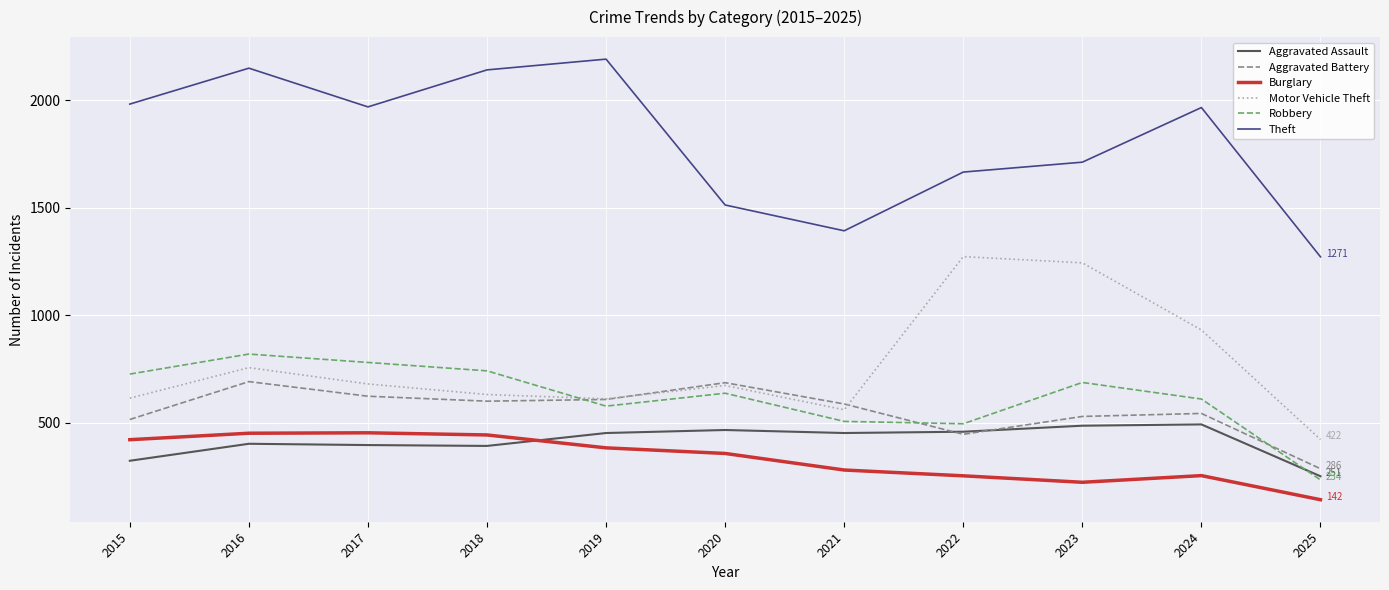

After their last crossing, which series has the higher values: Motor Vehicle Theft or Robbery?

Motor Vehicle Theft